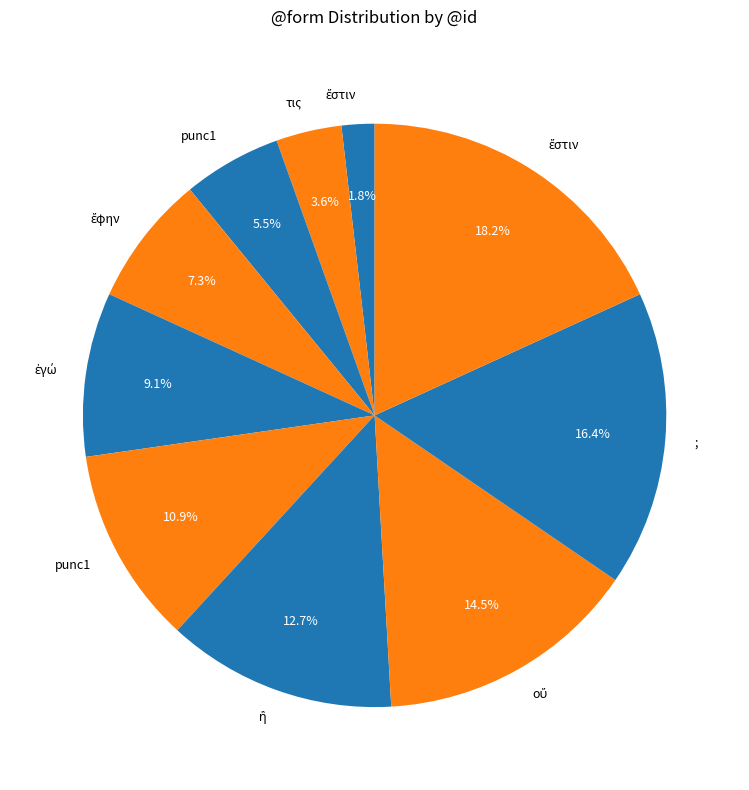

To the nearest percent, what is the difference between the largest and smallest slice percentages?

16%